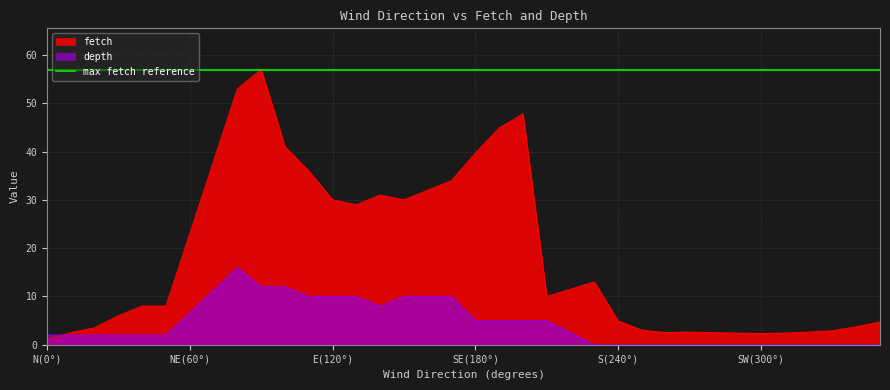

At which category is the sum across all series the highest?

80